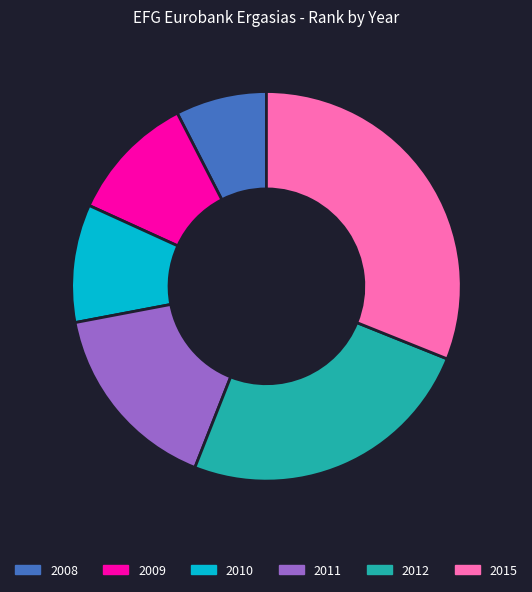

Is it true that 2010 is 10% of the pie?

True